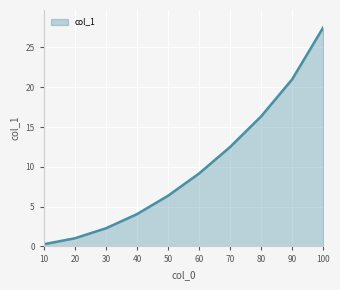

What is the average value?

9.2